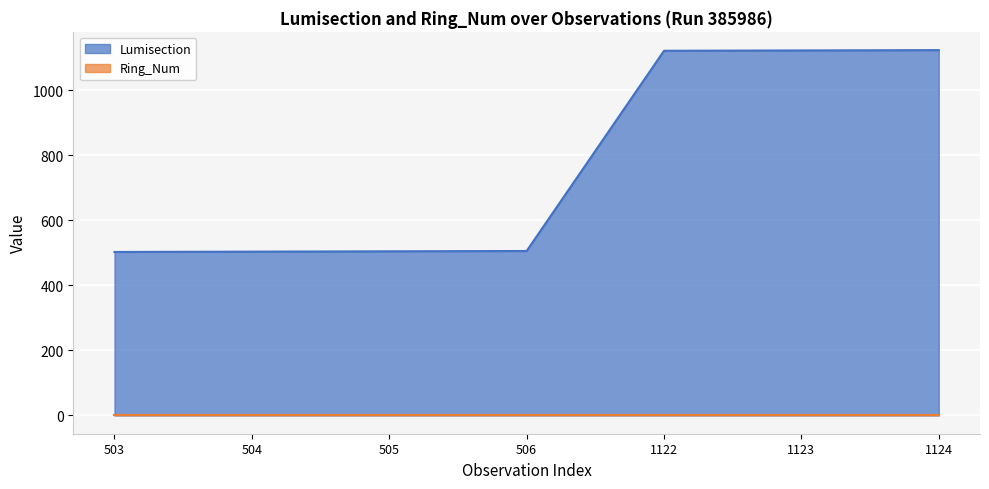

Is it true that the value at 503 is 503?

True